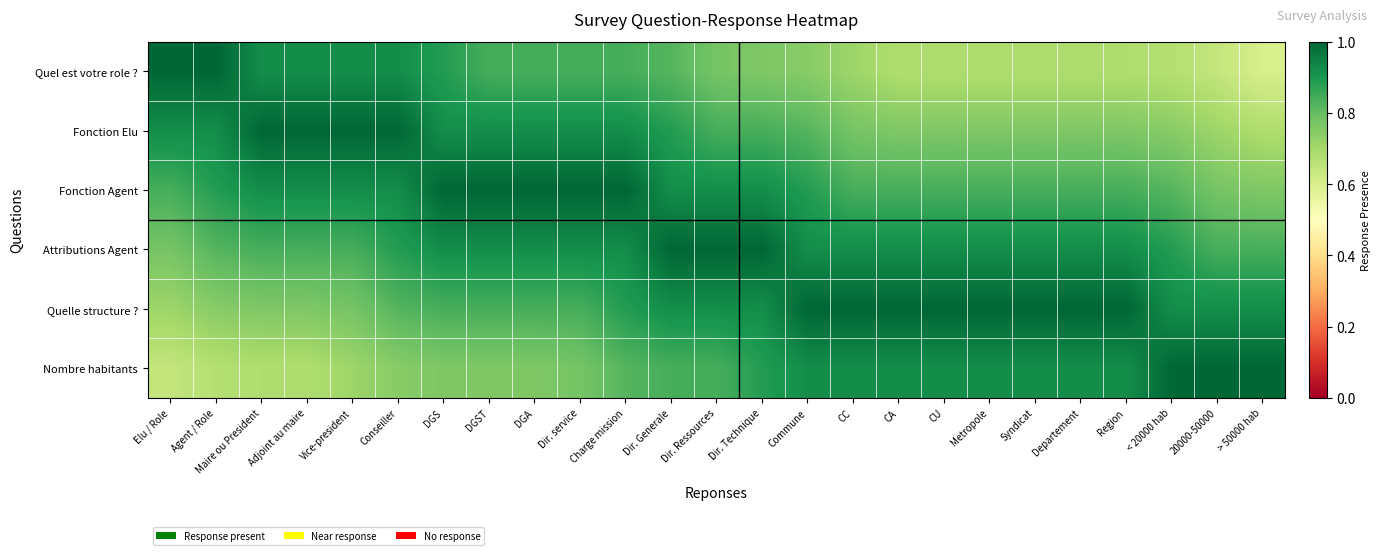

At which category is the sum across all series the highest?

Charge mission